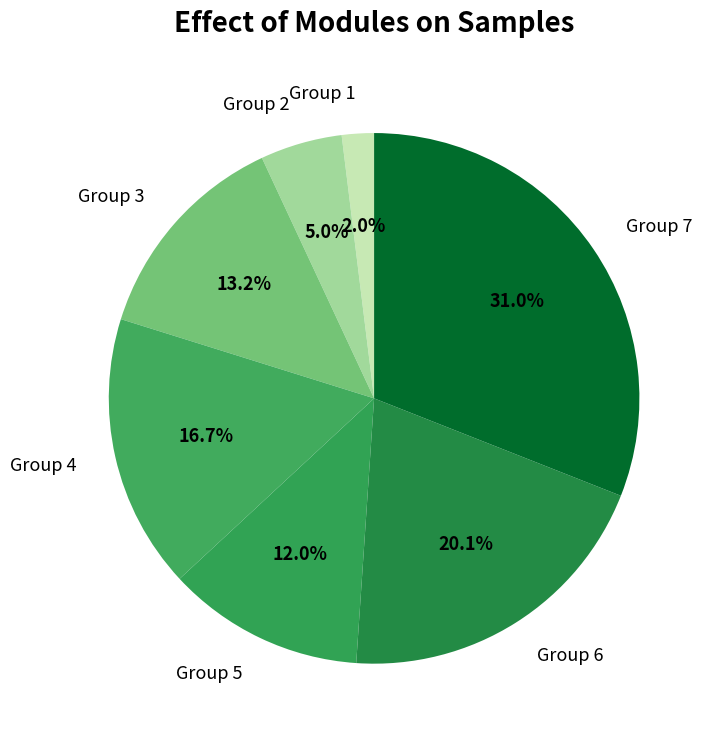

What percentage is NOT represented by Group 5?

88.0%